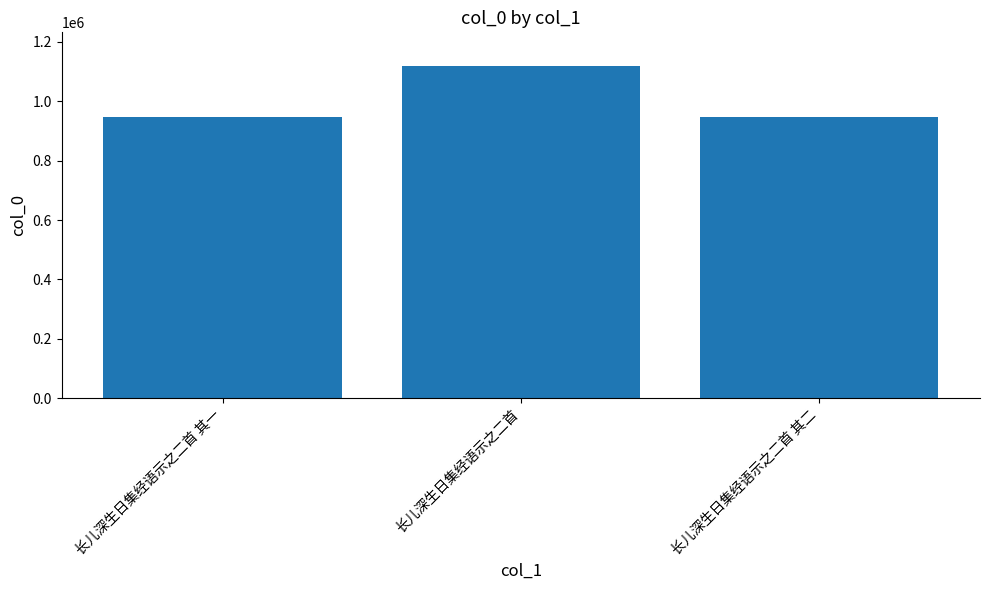

What is the change in value from 长儿深生日集经语示之二首 其一 to 长儿深生日集经语示之二首?

+174403